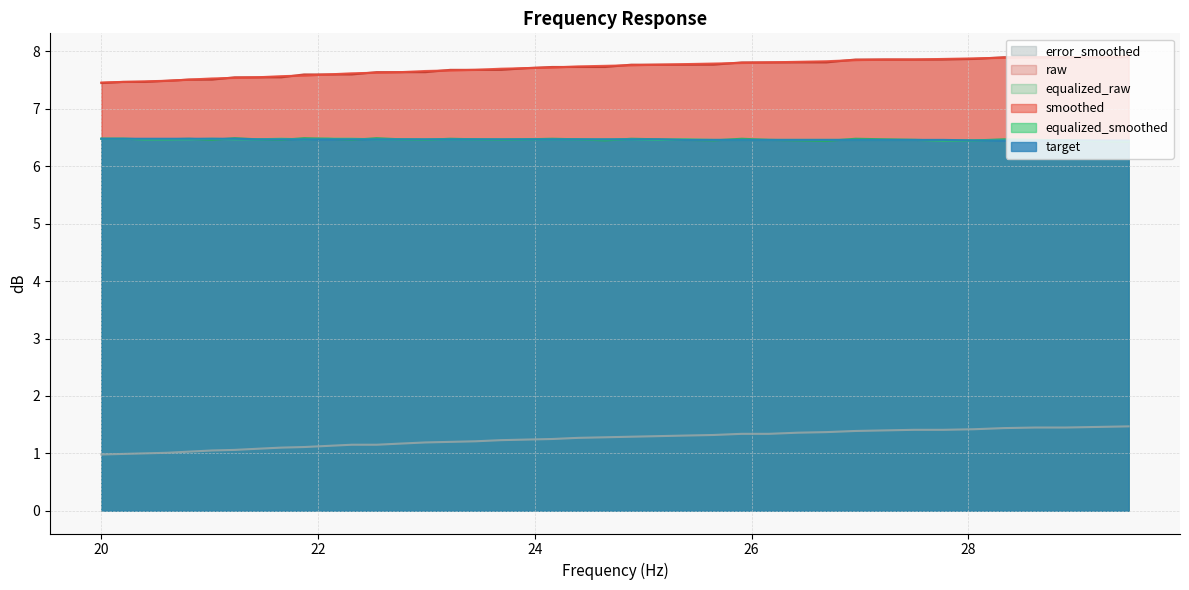

How many distinct data groups are displayed?

6